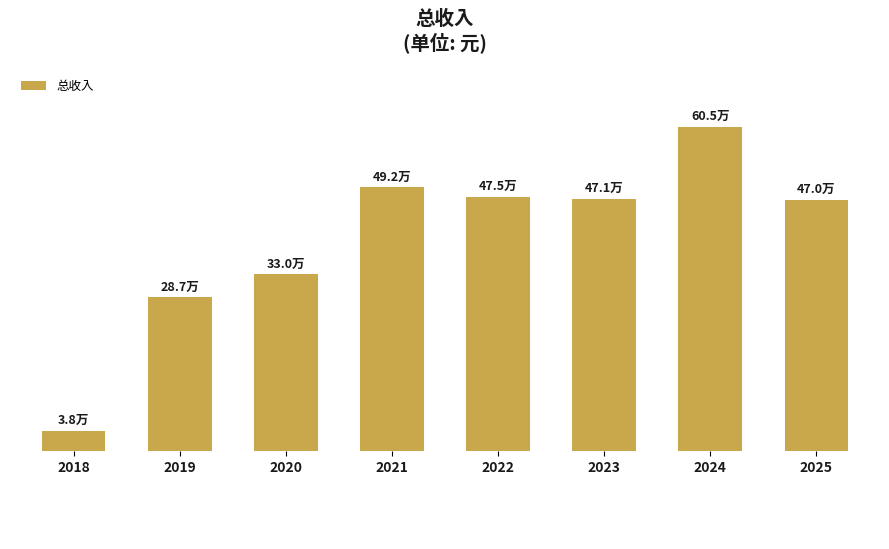

Does the chart contain any negative values?

No